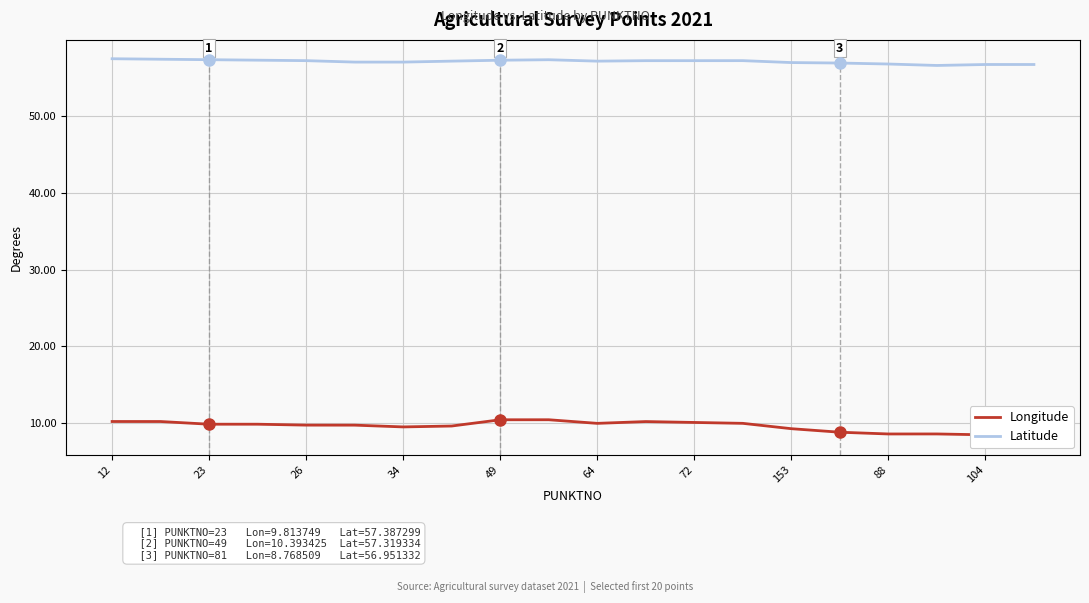

True or false: Longitude and Latitude cross at least once.

False